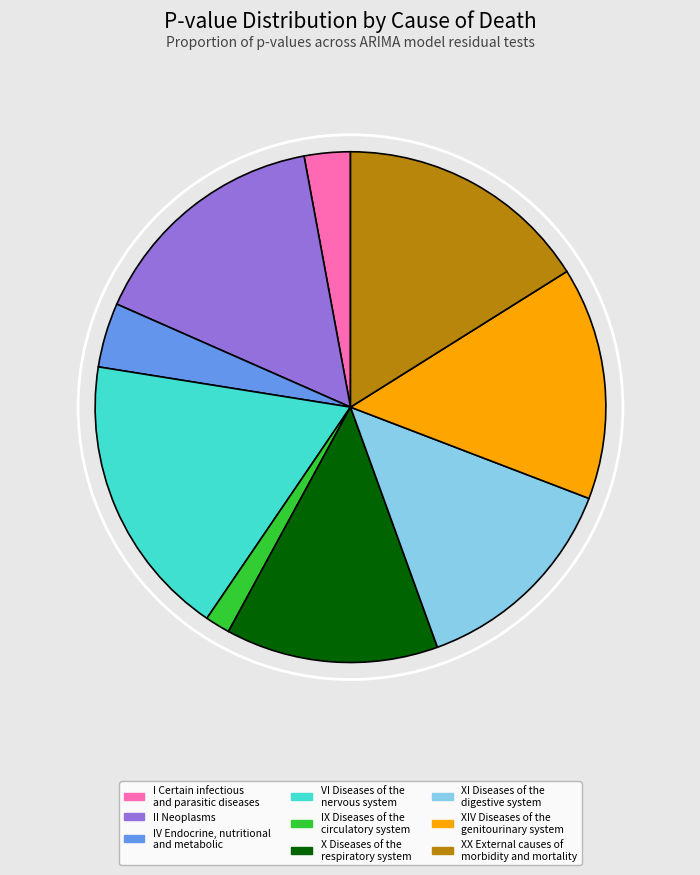

True or false: XI Diseases of the digestive system accounts for 5% of the total.

False